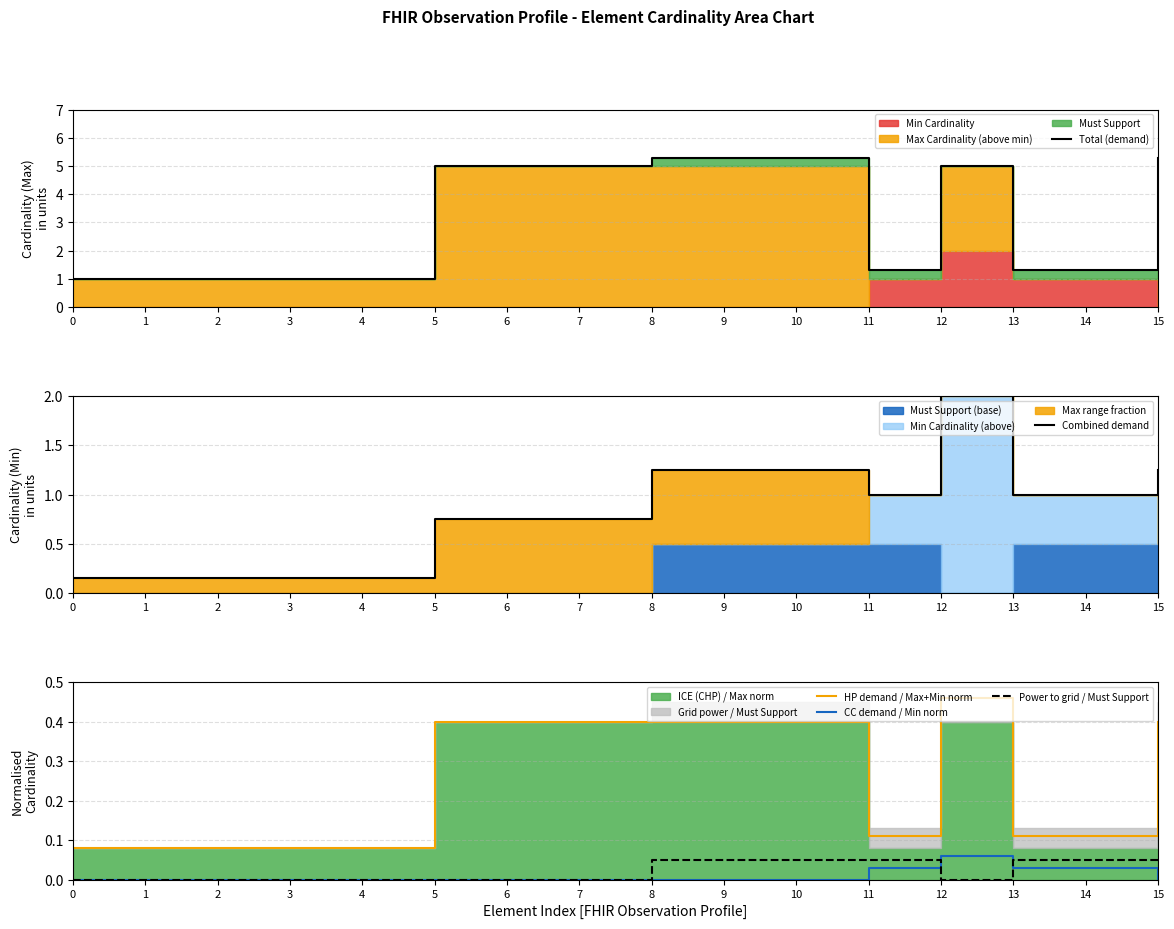

Does the chart display data point markers on the line(s)?

No